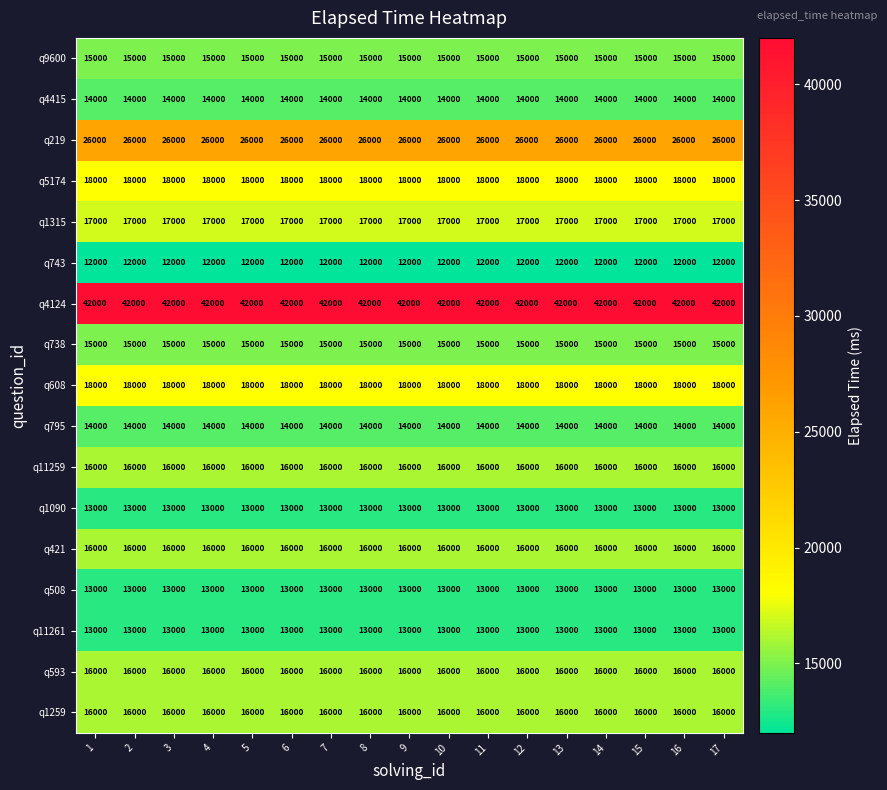

How many data points does each series have?

17